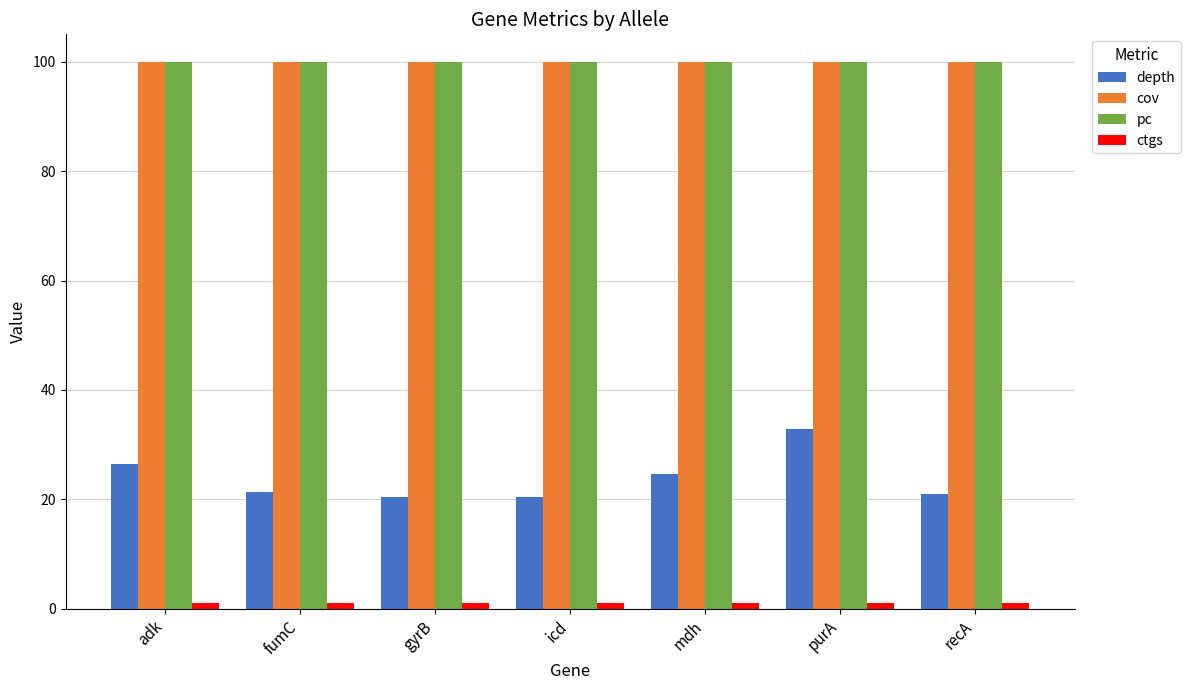

The value of cov at adk is 60.6. True or false?

False